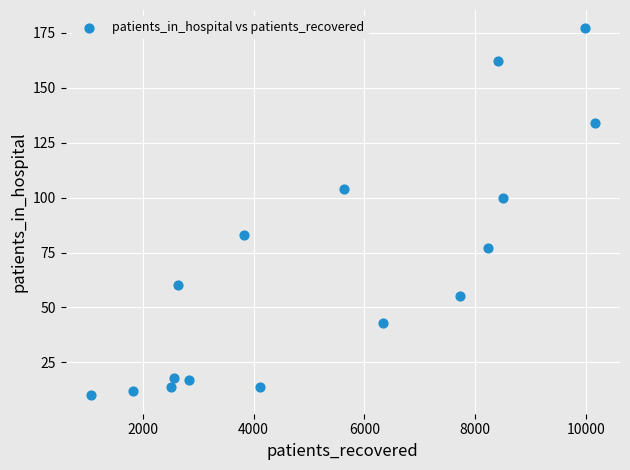

What is the range of X values (max minus min)?

9089